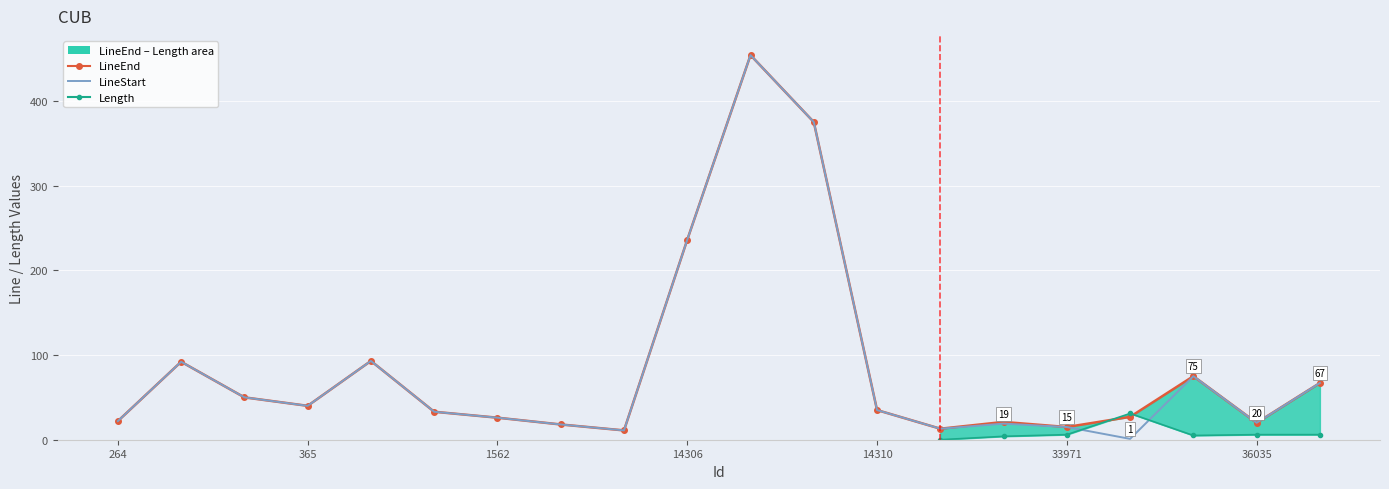

What is the value of the LineEnd point at the 11th from the left?

454